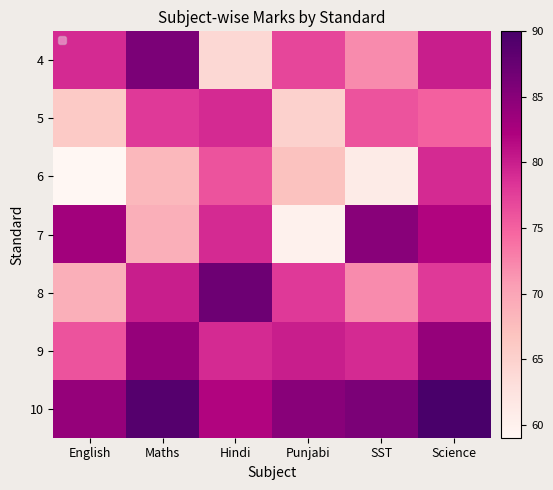

What is the spread (max minus min) of values at Science?

15